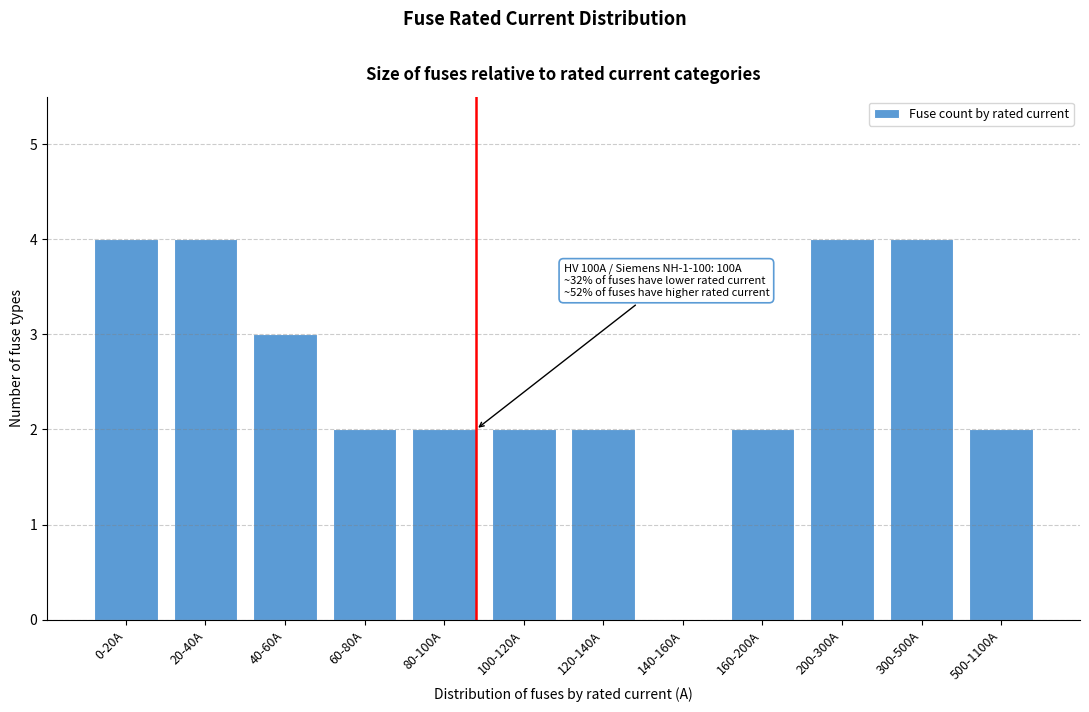

Reading right to left, transcribe all the data shown in this chart.

500-1100A=2	300-500A=4	200-300A=4	160-200A=2	140-160A=0	120-140A=2	100-120A=2	80-100A=2	60-80A=2	40-60A=3	20-40A=4	0-20A=4